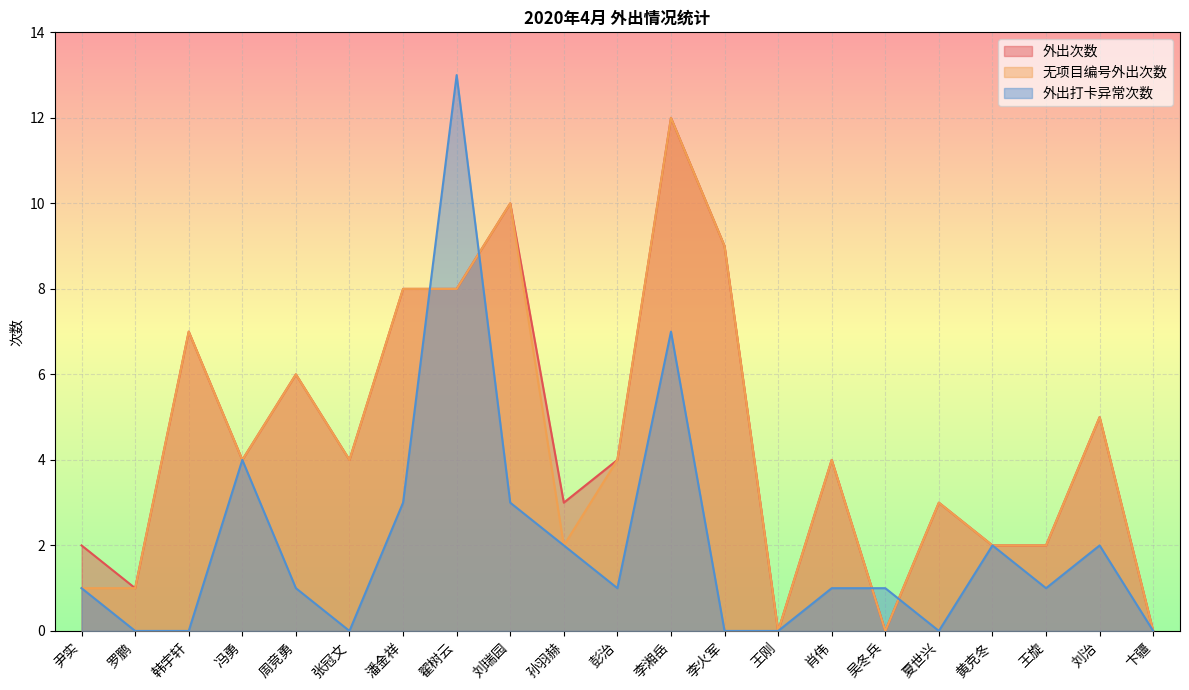

How many values in the 外出次数 series exceed 4?

8